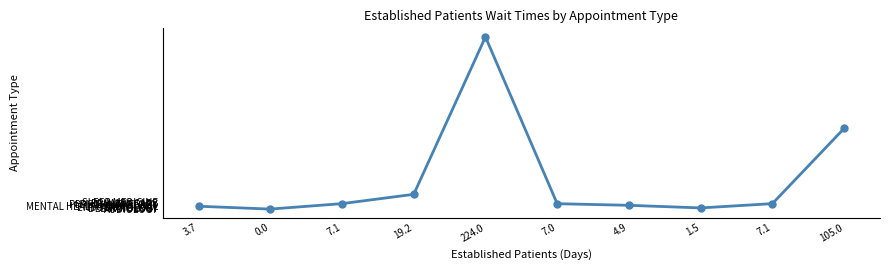

How many lines are shown in the chart?

1